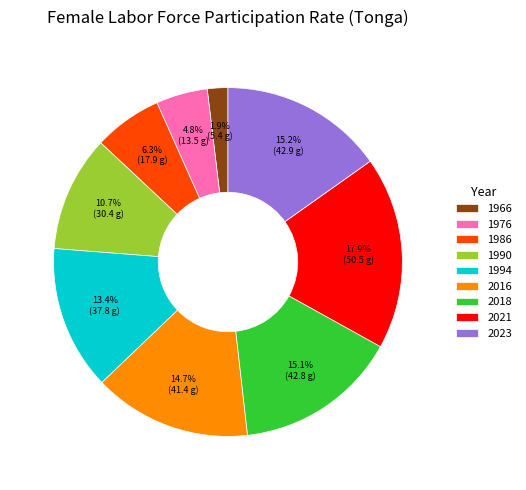

To the nearest percent, what is the difference between the 1990 and 2021 slice percentages?

7%